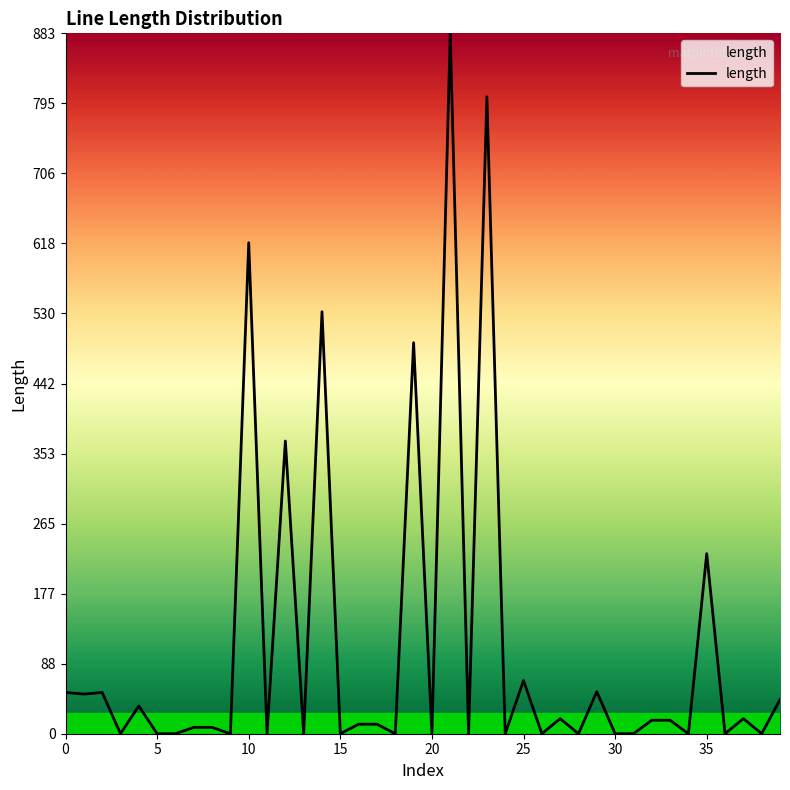

What is the greatest value displayed?

883